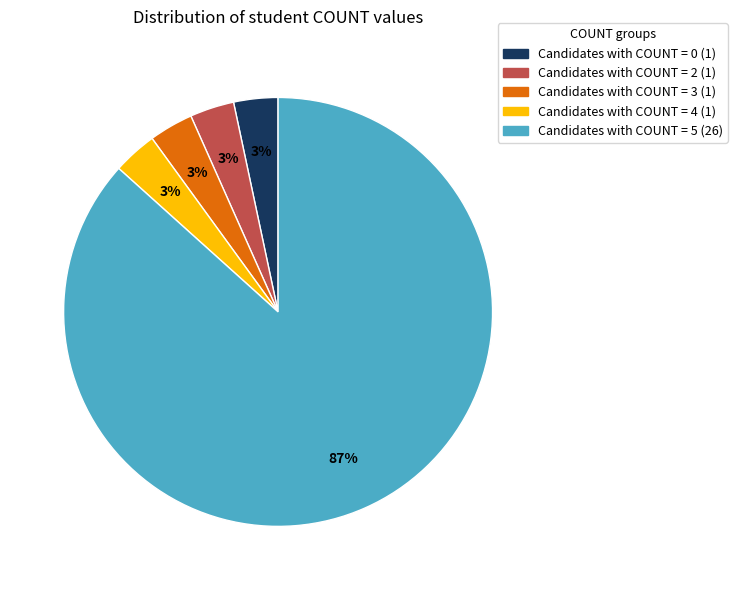

Is there a majority slice in this chart?

Yes